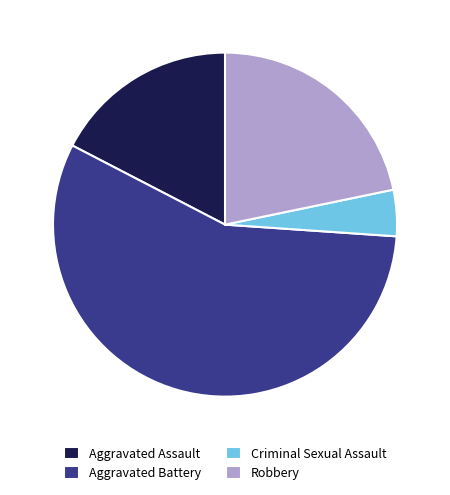

Combined, do Robbery and Aggravated Battery account for over 50%?

Yes